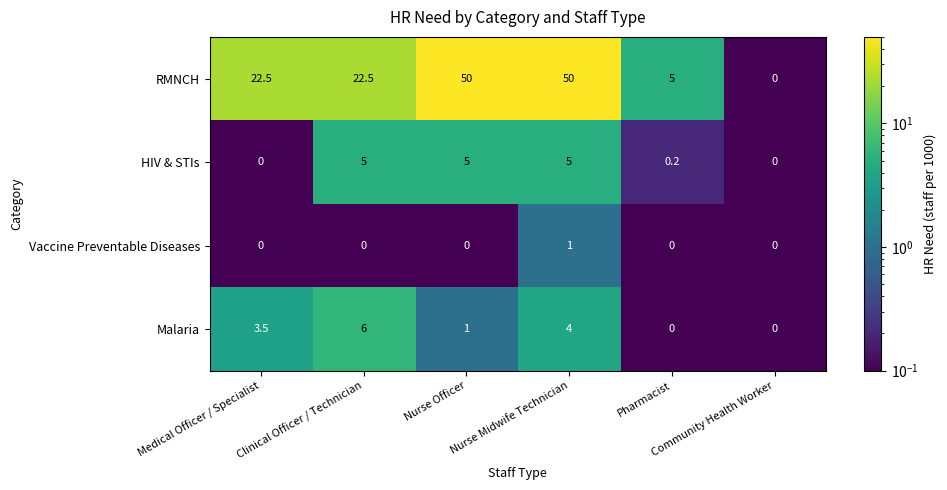

What is the greatest value displayed?

50.0